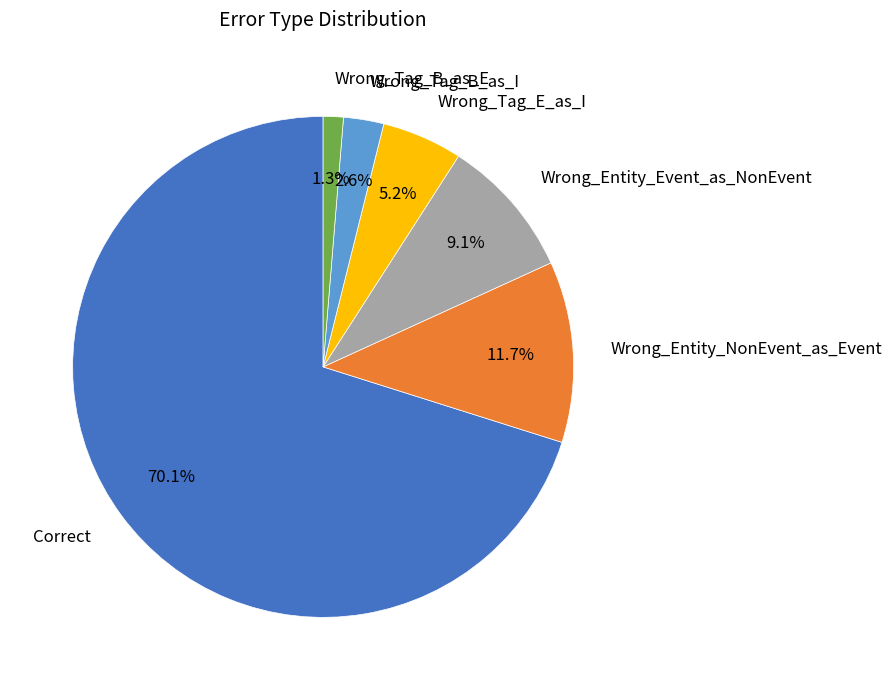

Which category has the smallest portion of the pie?

Wrong_Tag_B_as_E